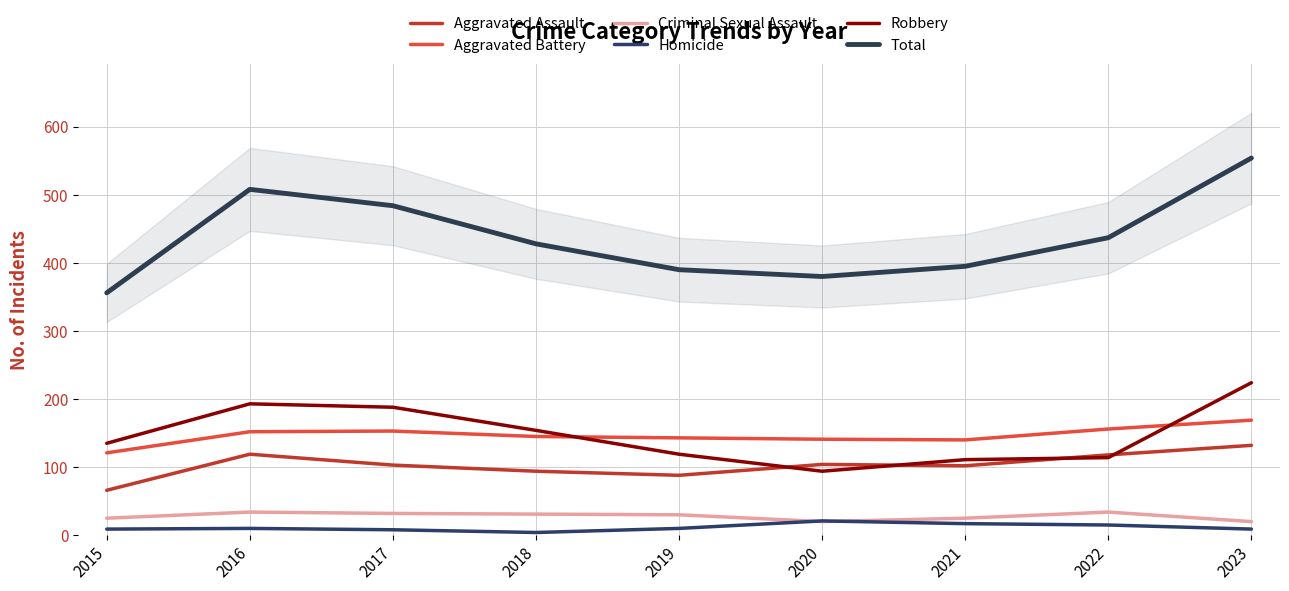

Reading right to left, what are all the values shown in this chart?

Aggravated Assault: 132	118	102	104	88	94	103	119	66
Aggravated Battery: 169	156	140	141	143	145	153	152	121
Criminal Sexual Assault: 20	34	25	20	30	31	32	34	25
Homicide: 9	15	17	21	10	4	8	10	9
Robbery: 224	114	111	94	119	154	188	193	135
Total: 554	437	395	380	390	428	484	508	356